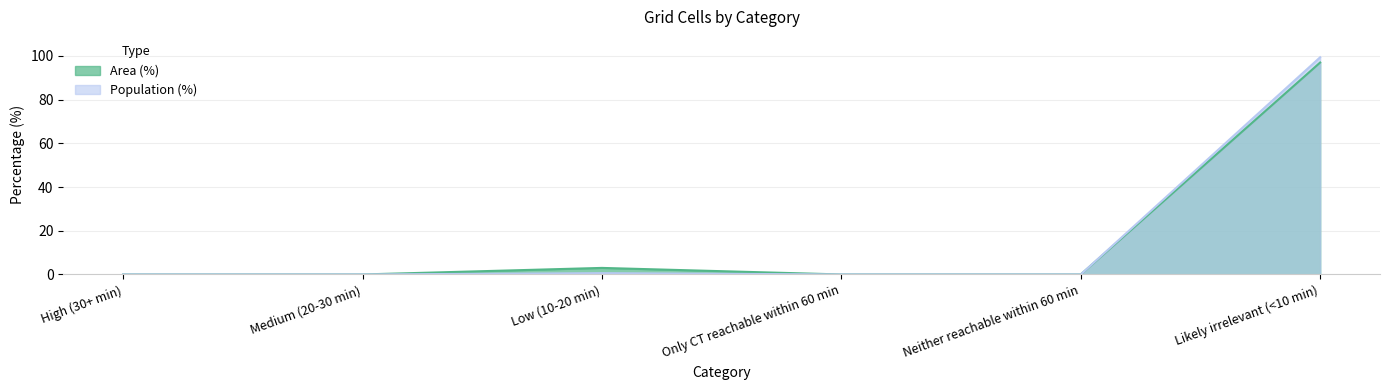

The Population (%) series shows -47.4 at Only CT reachable within 60 min. True or false?

False